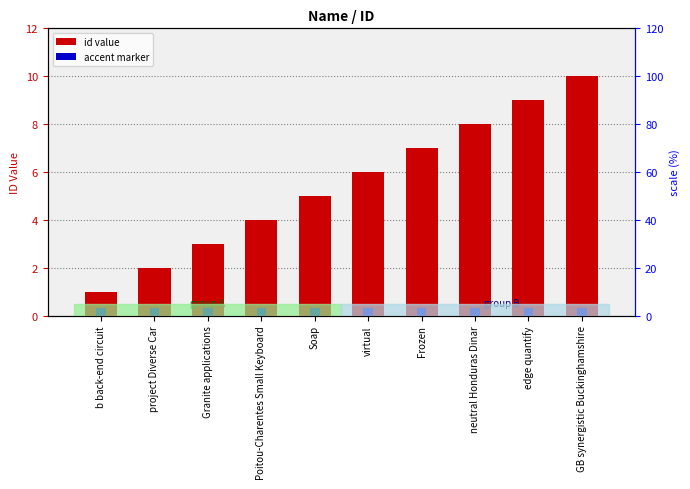

Reading left to right, extract all data points from this chart.

id value: b back-end circuit=1.0	project Diverse Car=2.0	Granite applications=3.0	Poitou-Charentes Small Keyboard=4.0	Soap=5.0	virtual=6.0	Frozen=7.0	neutral Honduras Dinar=8.0	edge quantify=9.0	GB synergistic Buckinghamshire=10.0
accent marker: b back-end circuit=0.3	project Diverse Car=0.3	Granite applications=0.3	Poitou-Charentes Small Keyboard=0.3	Soap=0.3	virtual=0.3	Frozen=0.3	neutral Honduras Dinar=0.3	edge quantify=0.3	GB synergistic Buckinghamshire=0.3